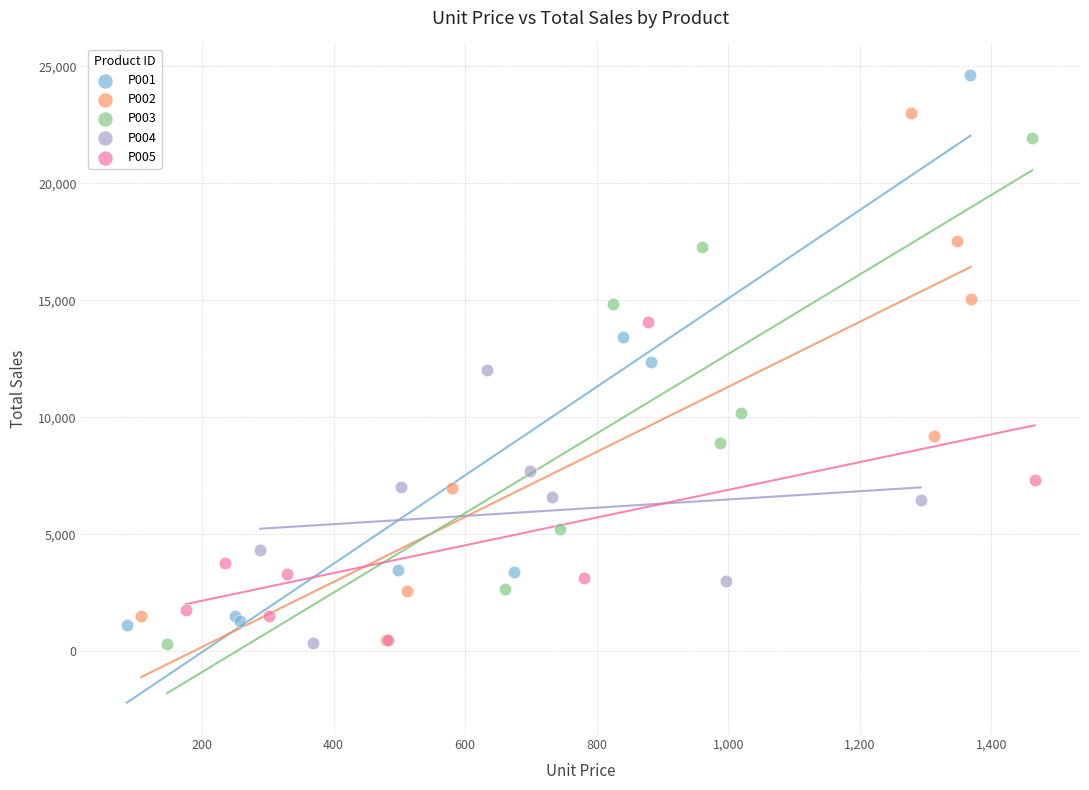

Which series reaches the maximum Y coordinate?

P001